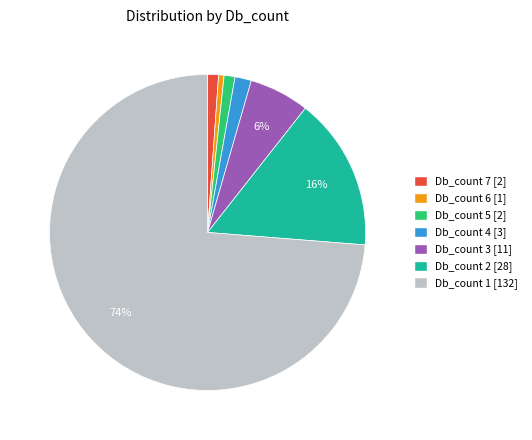

Which slice is the largest?

Db_count 1 [132]